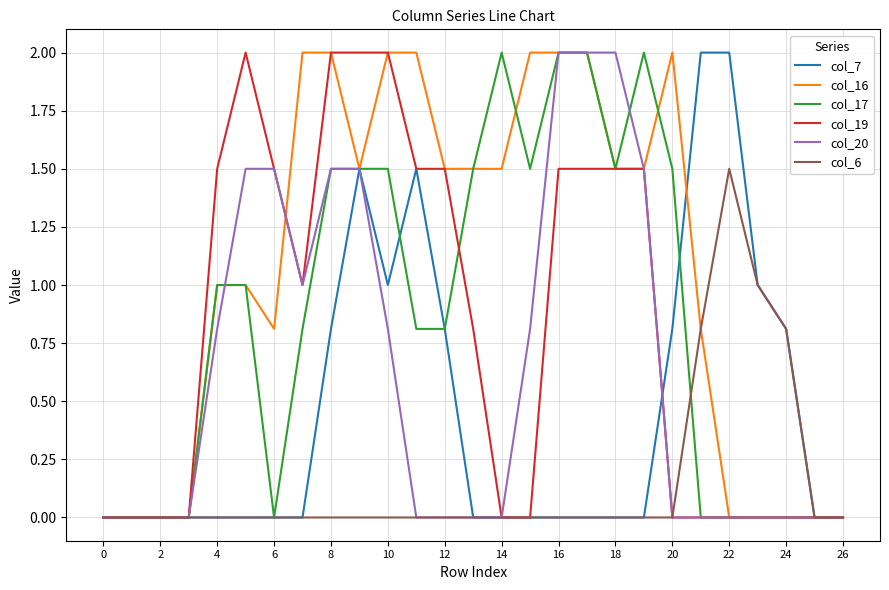

Which series has the largest total across all categories?

col_16